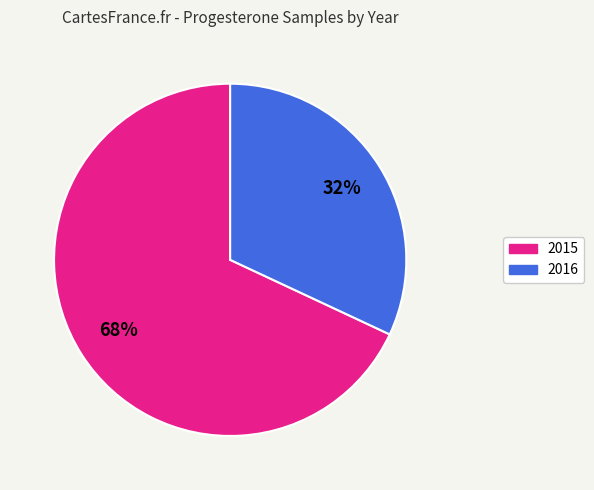

Combined, do 2016 and 2015 account for over 50%?

Yes